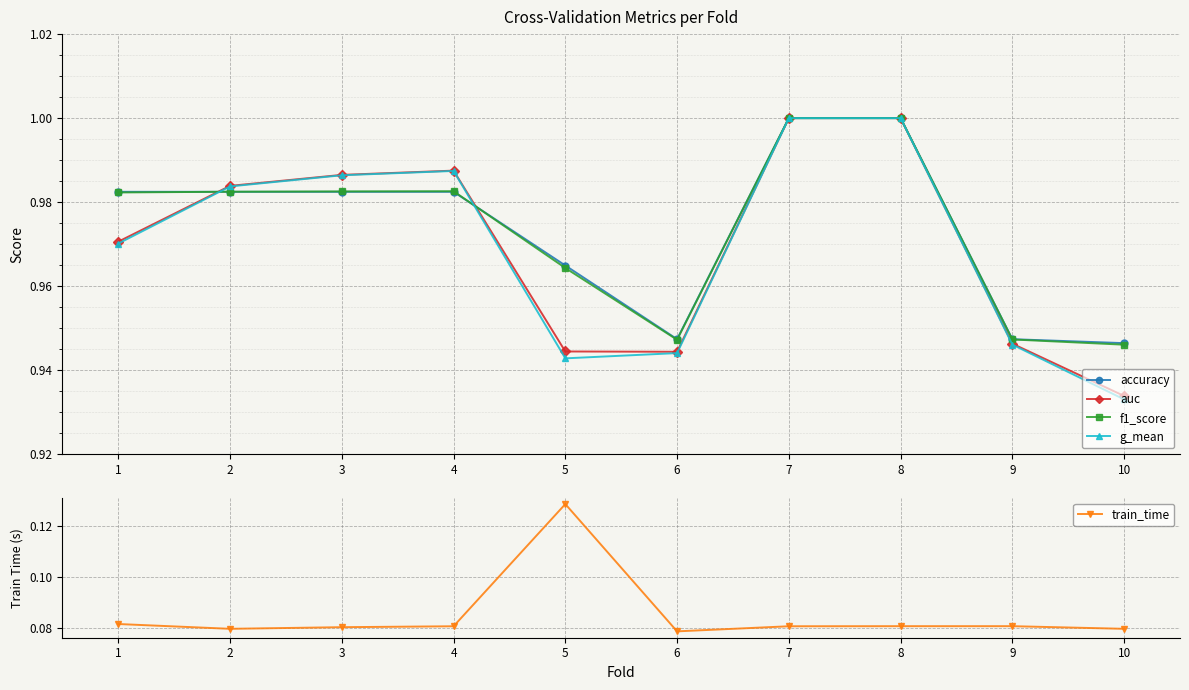

What is the value of the f1_score point at the 9th from the left?

0.9